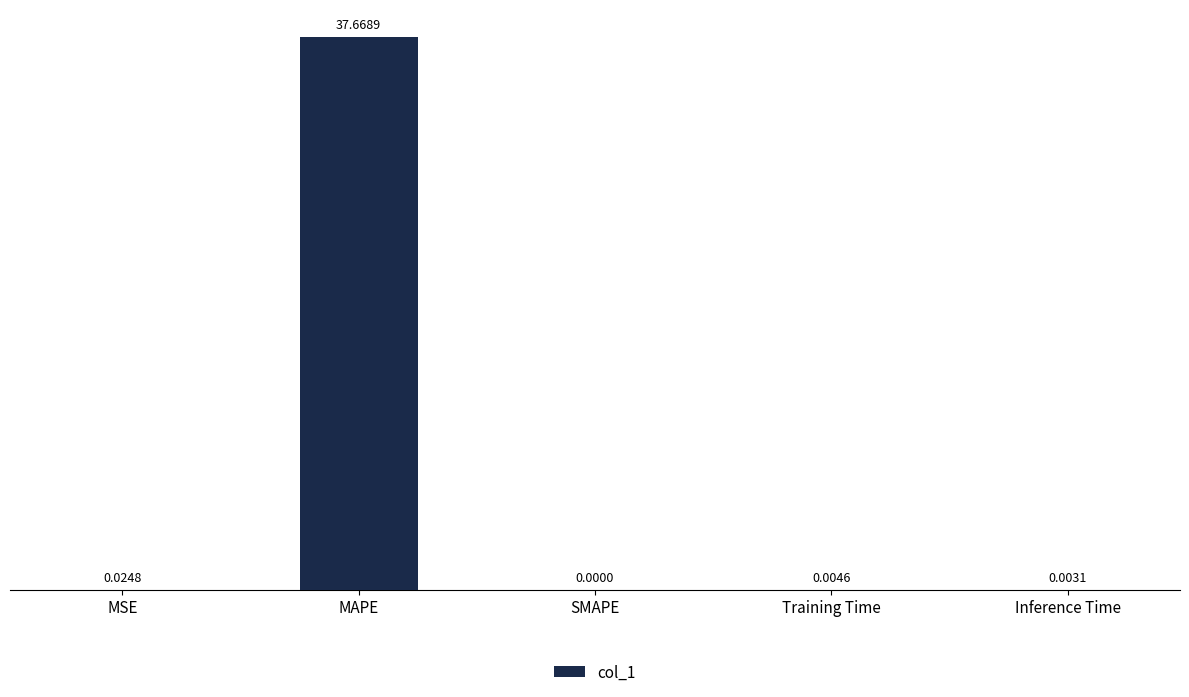

At which category does the chart reach its peak across all series?

MAPE